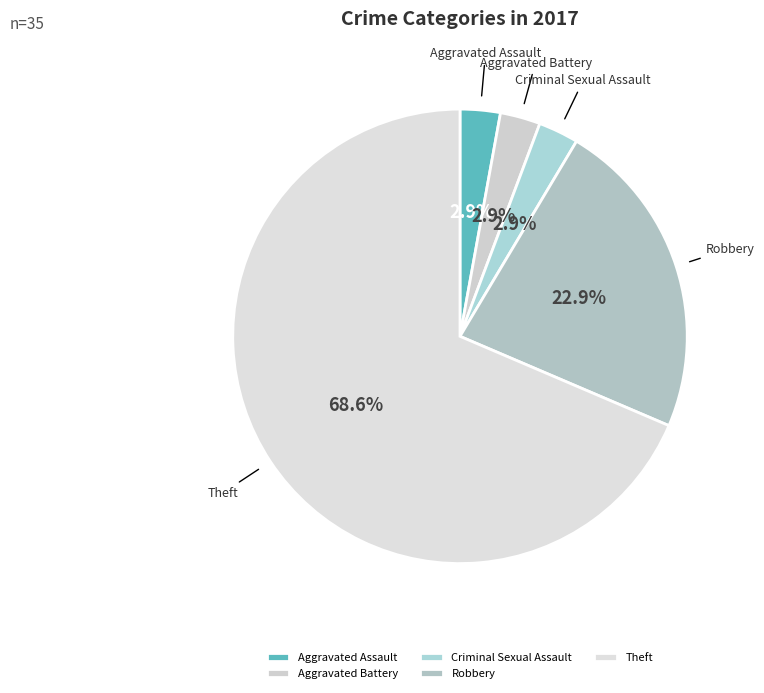

Between Aggravated Assault and Robbery, which is larger?

Robbery